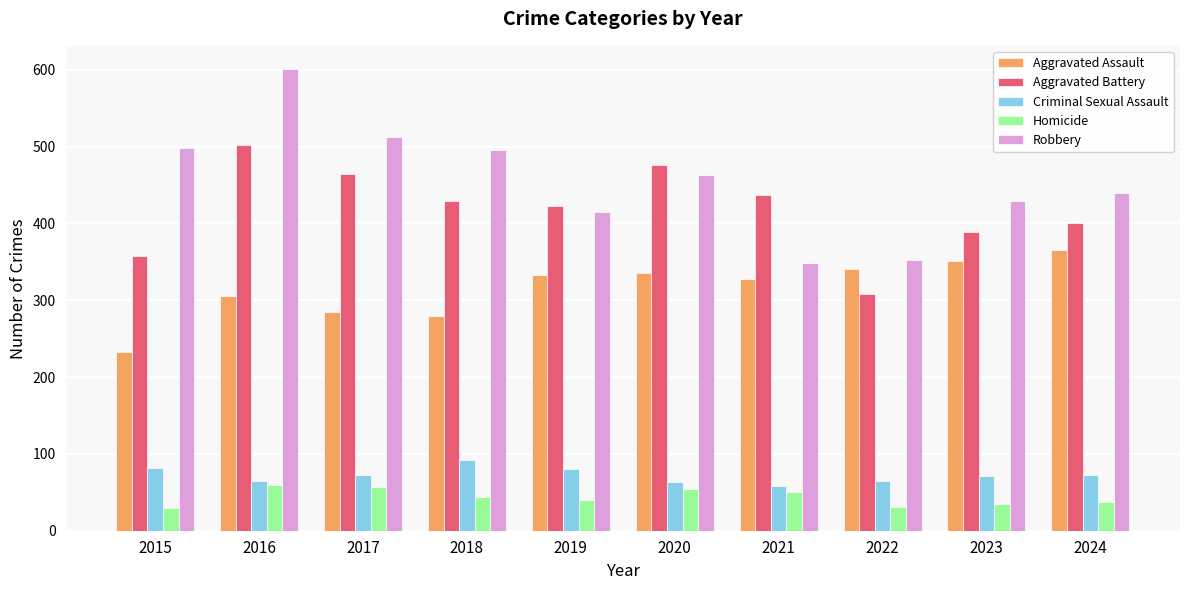

What is the total value across all series at 2015?

1199